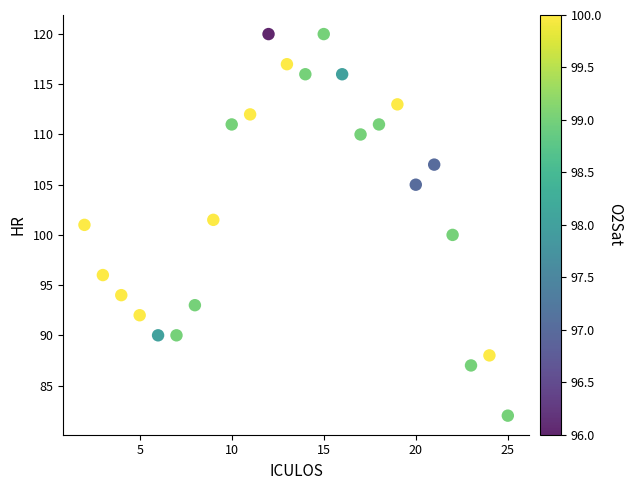

What is the range of Y values (max minus min)?

38.0